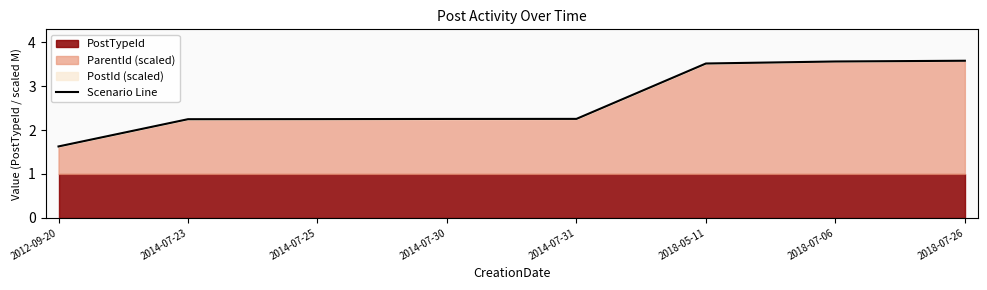

List the labels in order of value, smallest first.

2012-09-20, 2014-07-23, 2014-07-25, 2014-07-30, 2014-07-31, 2018-05-11, 2018-07-06, 2018-07-26